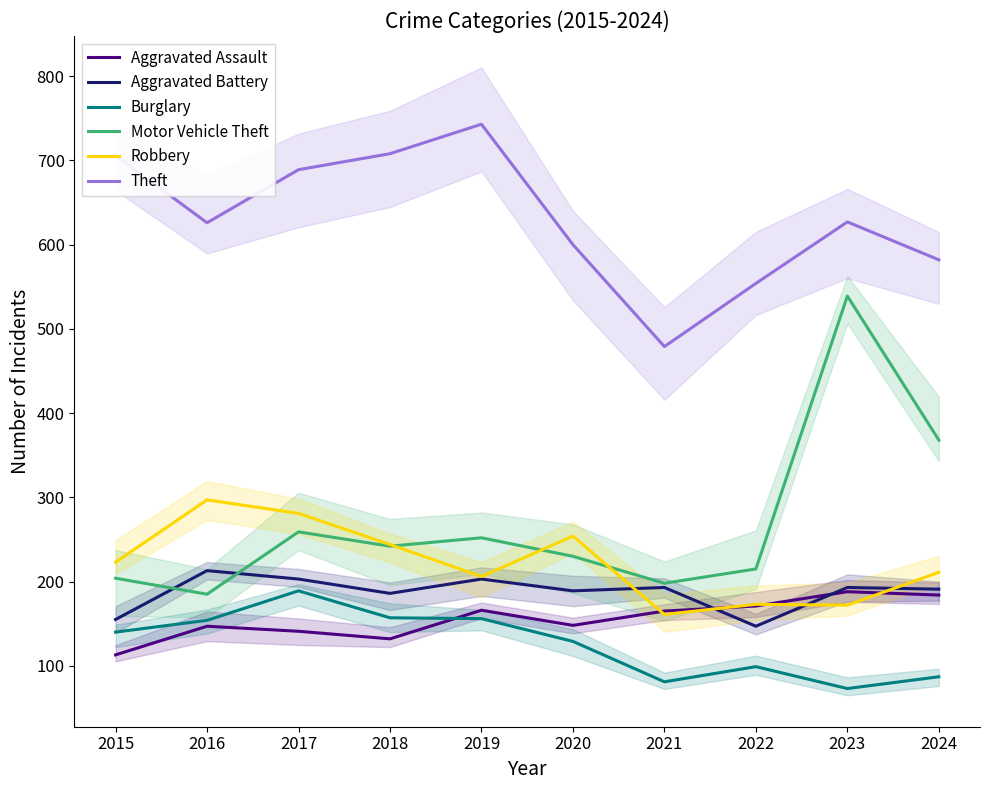

What is the lowest value of the Robbery series?

161